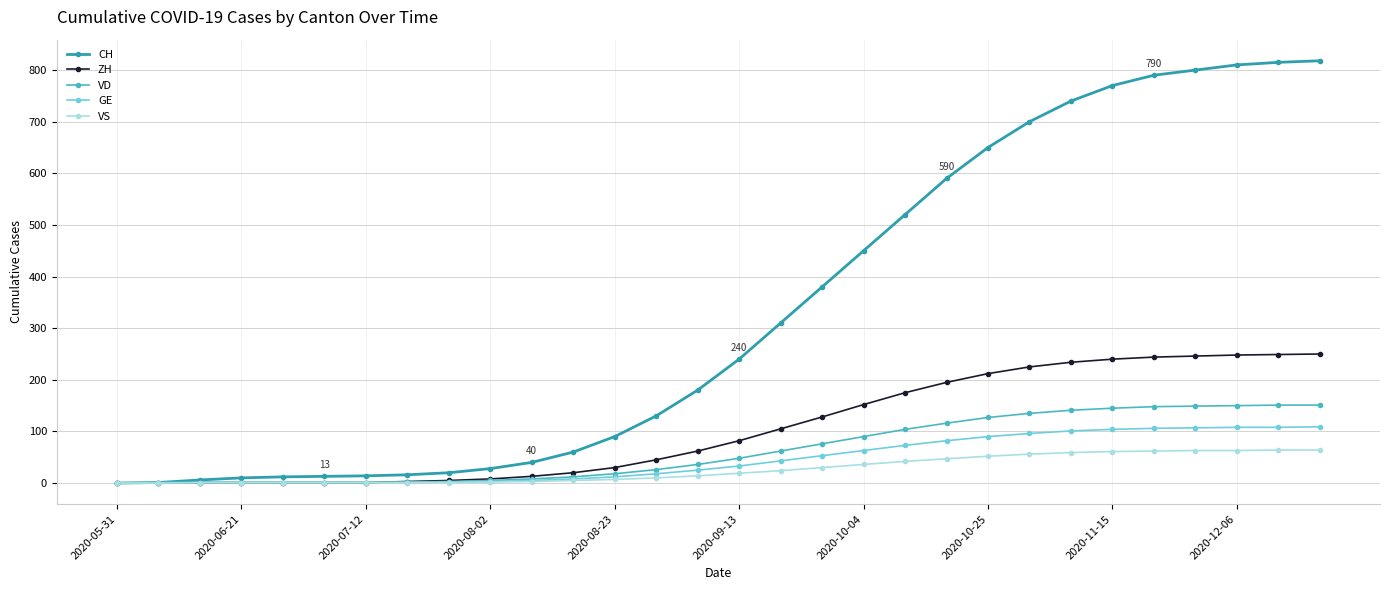

What is the maximum value for ZH?

250